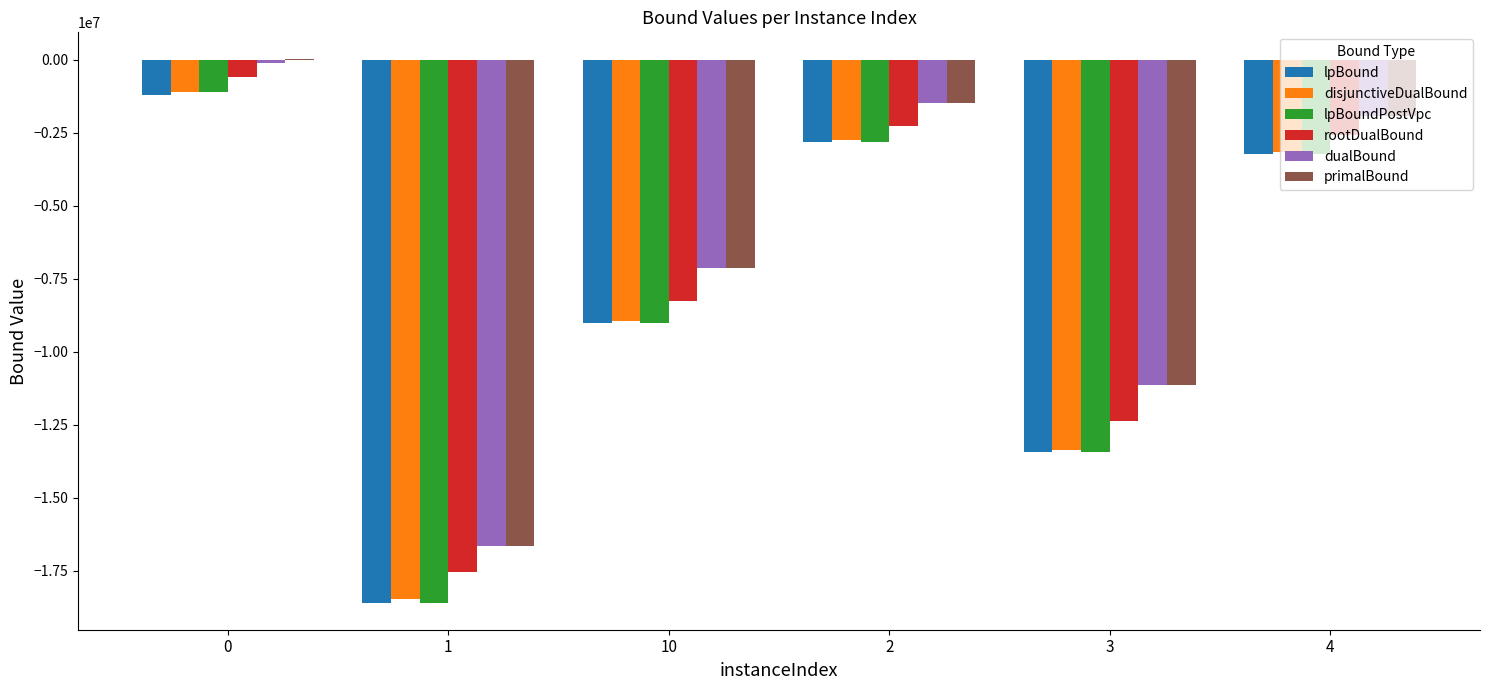

What is the sum of the primalBound values at 3 and 10?

-18255741.7